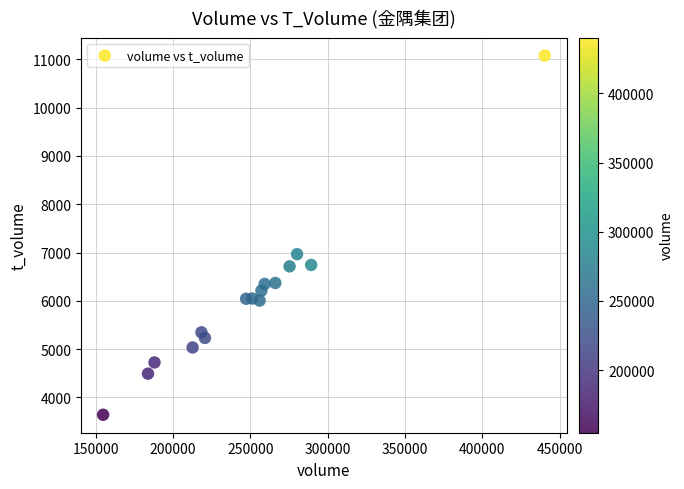

What Y value in the scatter plot is closest to 7359?

6967